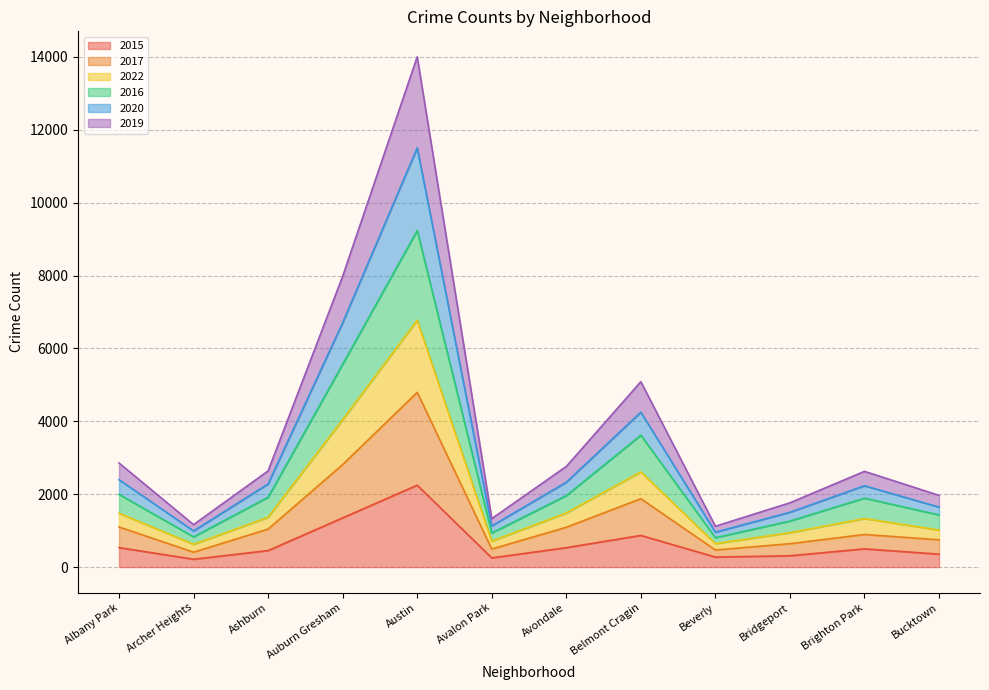

What is the difference between the highest and lowest values at Archer Heights?

950